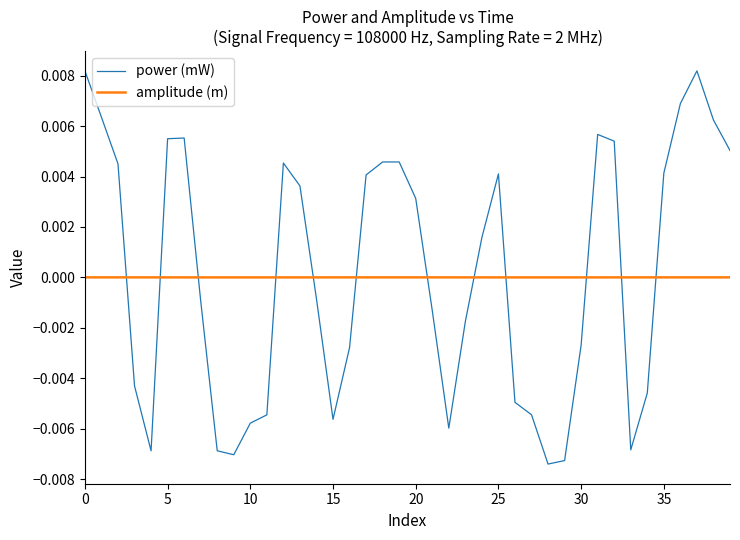

Which series has the widest spread of values?

power (mW)